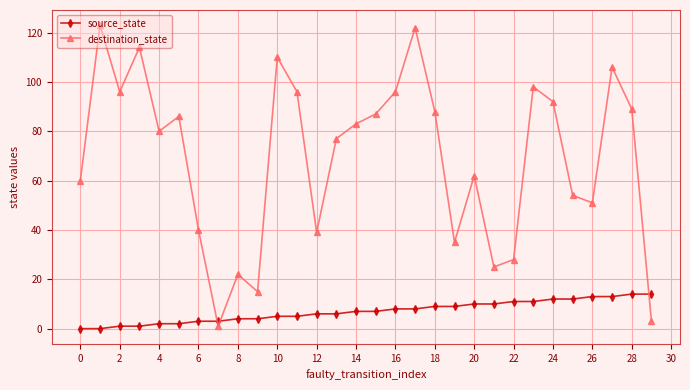

How many lines are shown in the chart?

2